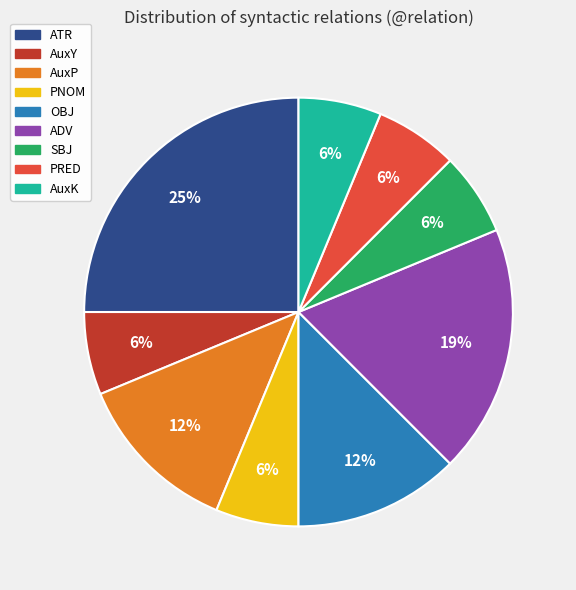

Which category has the biggest portion of the pie?

ATR